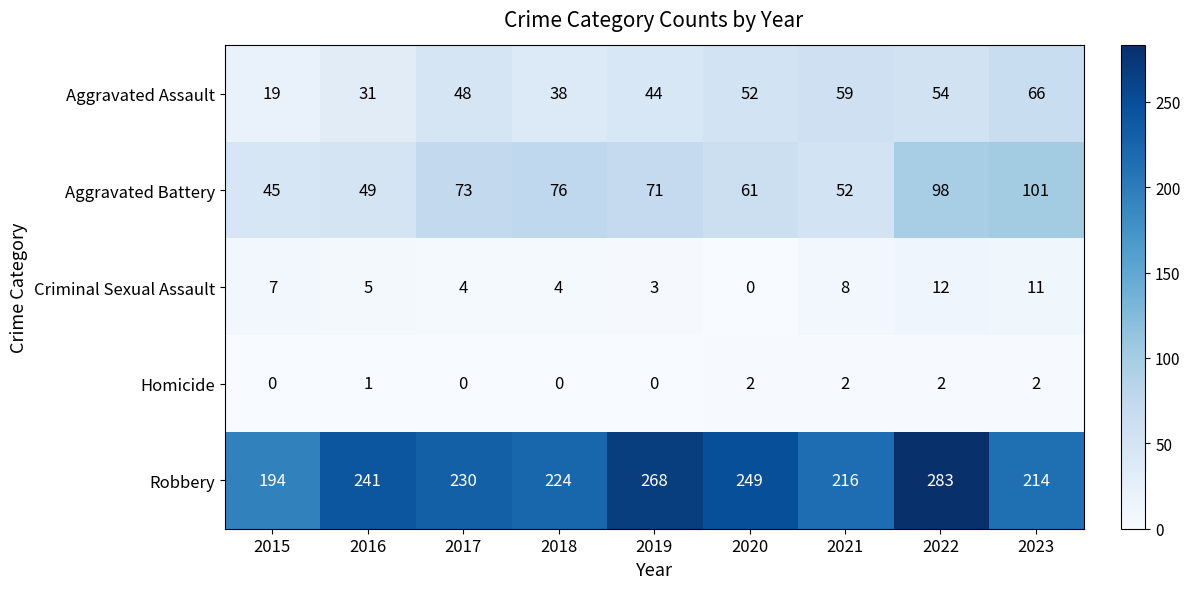

What is the total value across all series at 2016?

327